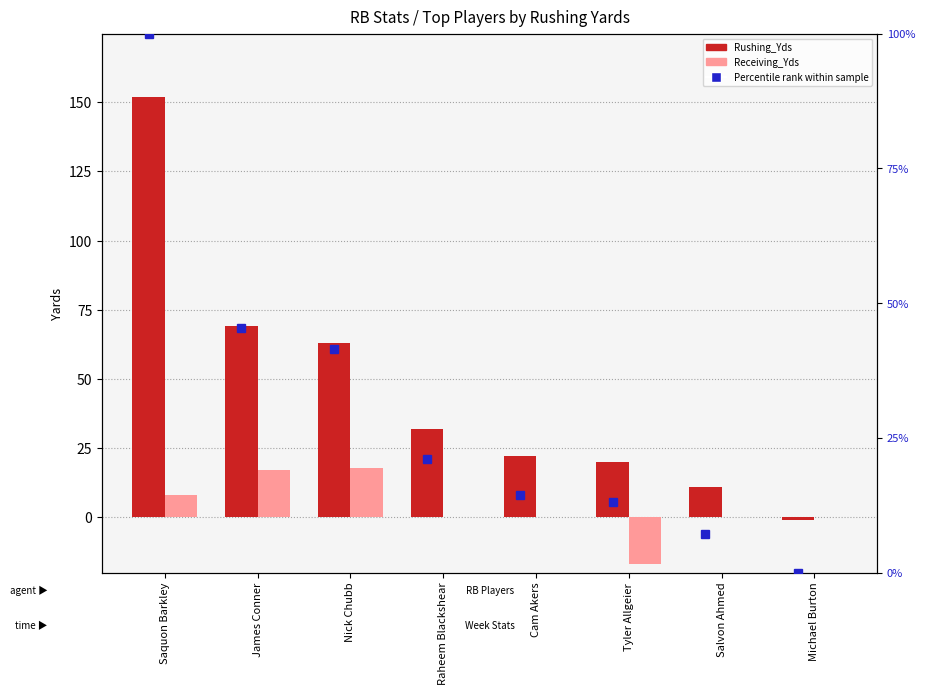

How many series are shown in this chart?

3